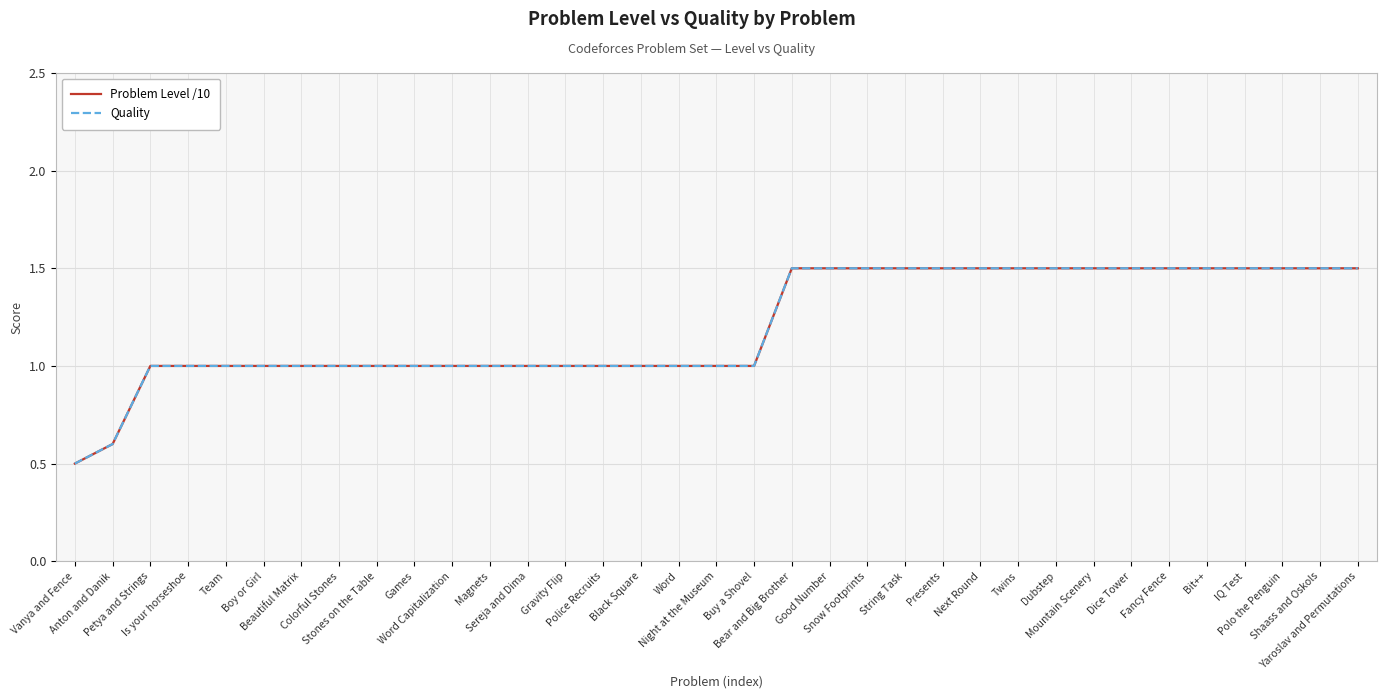

Is the value of Quality at Shaass and Oskols greater than the value of Problem Level /10 at Gravity Flip?

Yes